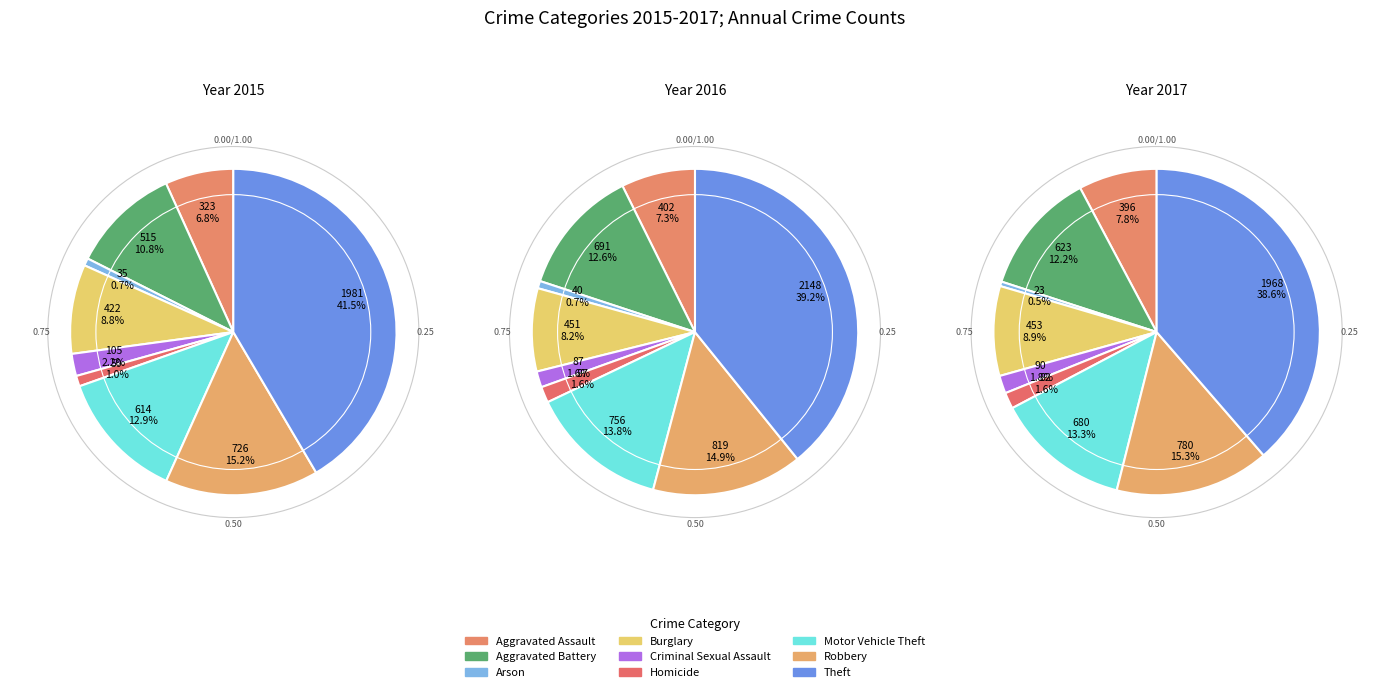

Is it true that Motor Vehicle Theft is 13% of the pie?

True